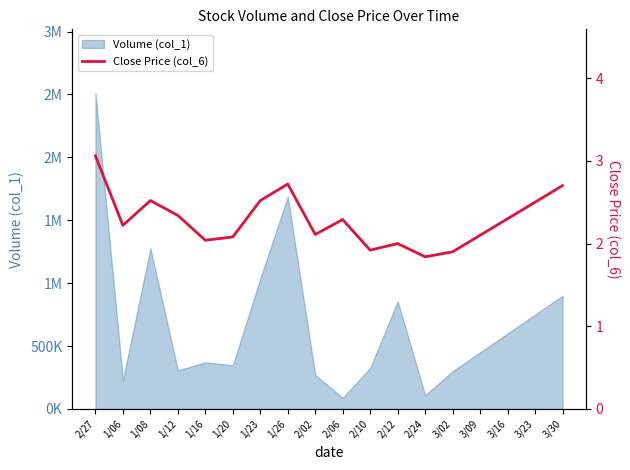

Reading left to right, list all the values displayed in this chart.

2/27=3.1	1/06=2.2	1/08=2.5	1/12=2.3	1/16=2.0	1/20=2.1	1/23=2.5	1/26=2.7	2/02=2.1	2/06=2.3	2/10=1.9	2/12=2.0	2/24=1.8	3/02=1.9	3/09=2.1	3/16=2.3	3/23=2.5	3/30=2.7